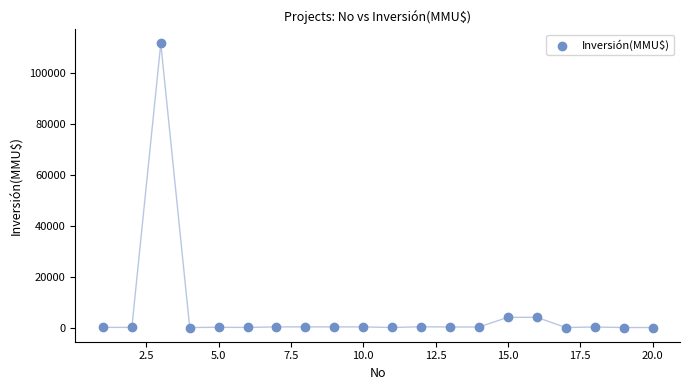

What is the range of X values (max minus min)?

19